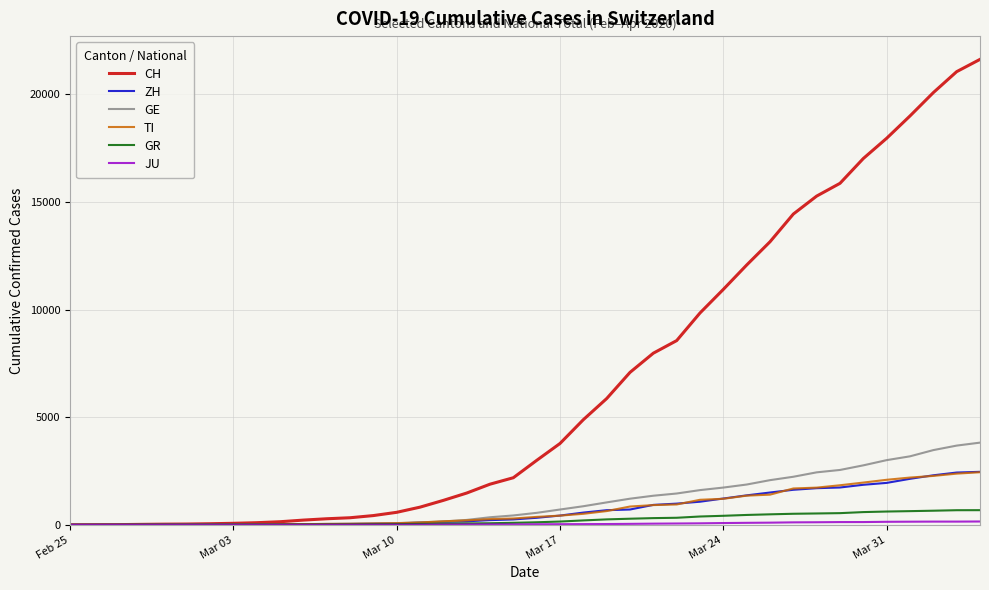

What is the maximum value shown in the chart?

21617